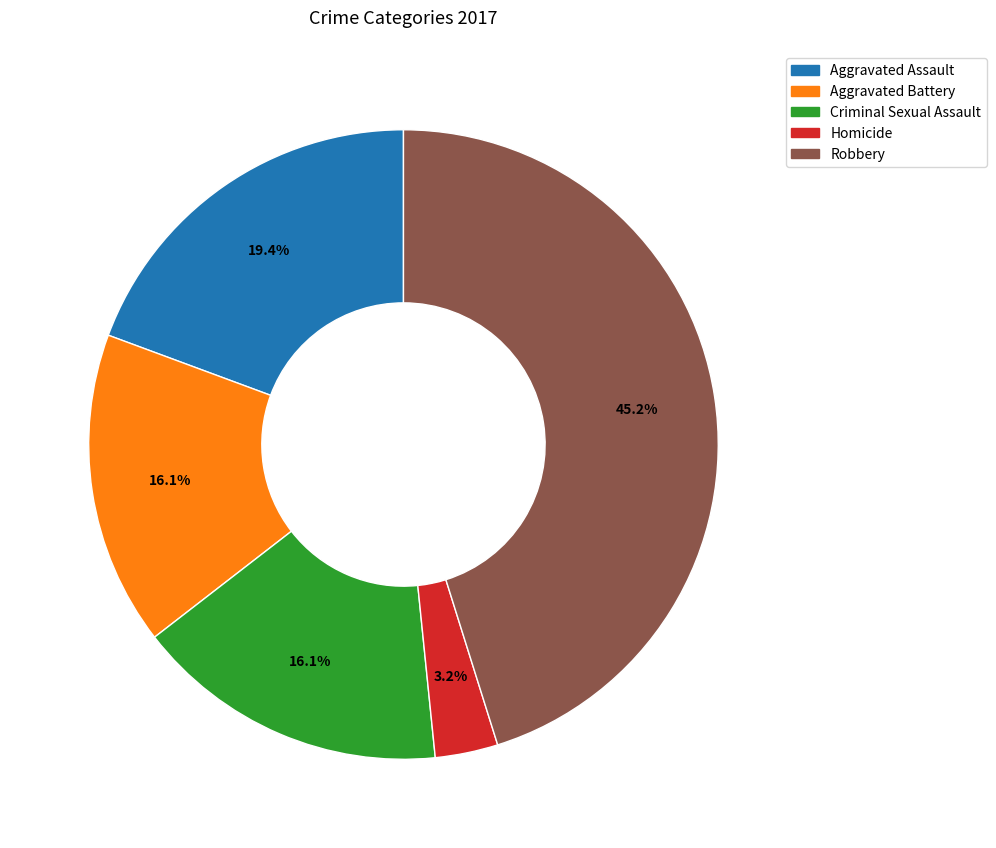

Count the number of slices in the pie.

5